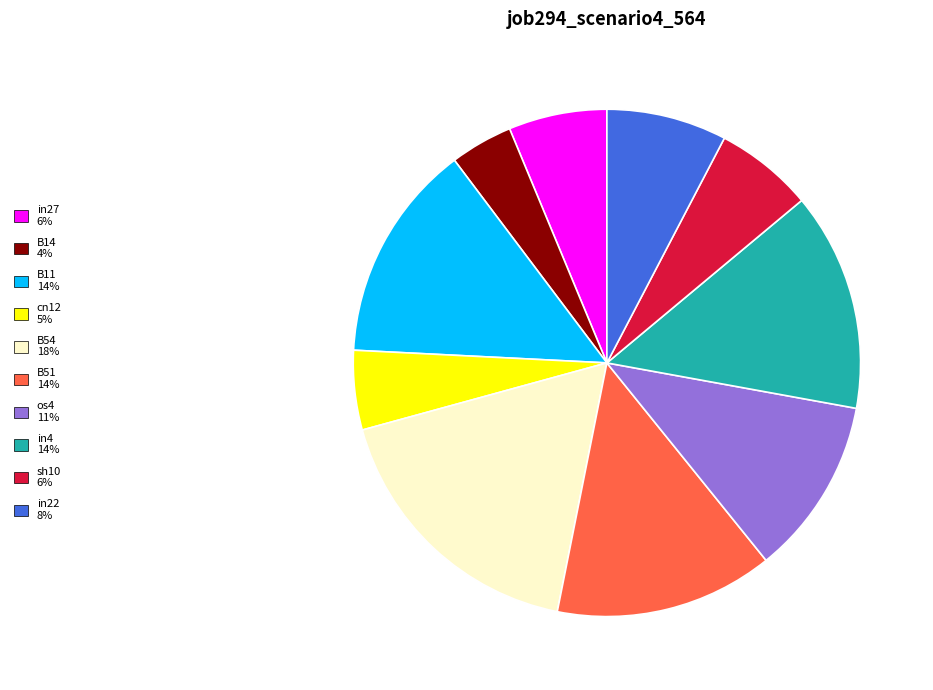

Count the number of slices in the pie.

10